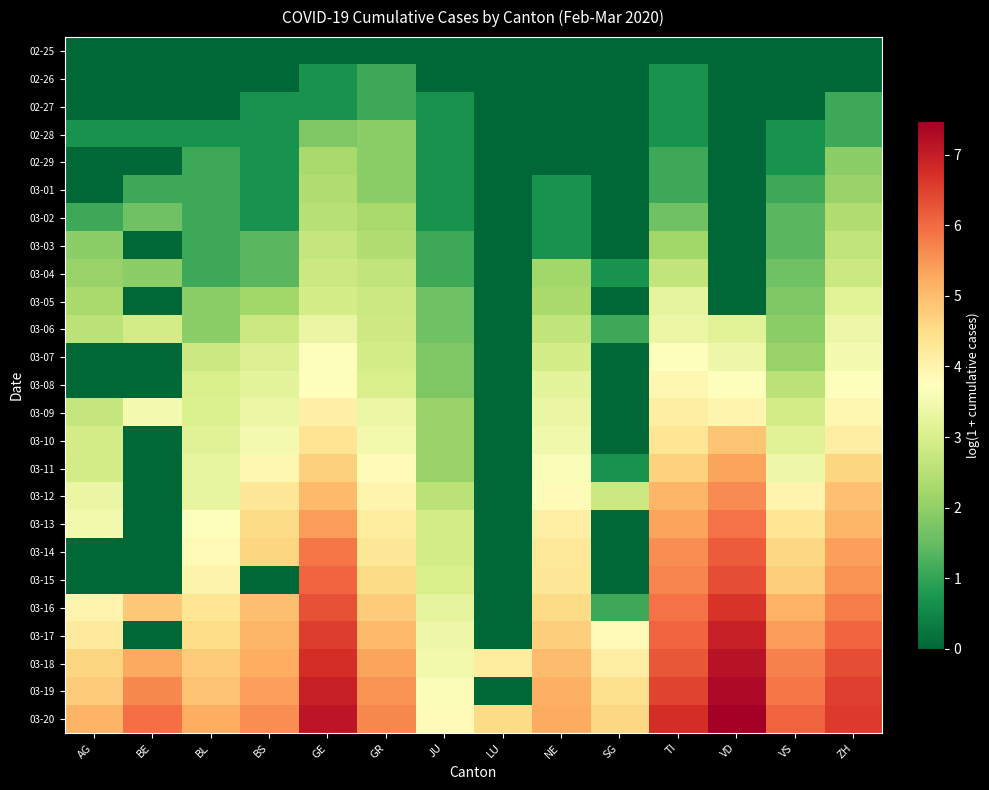

What is the total value across all series at BE?

33.5